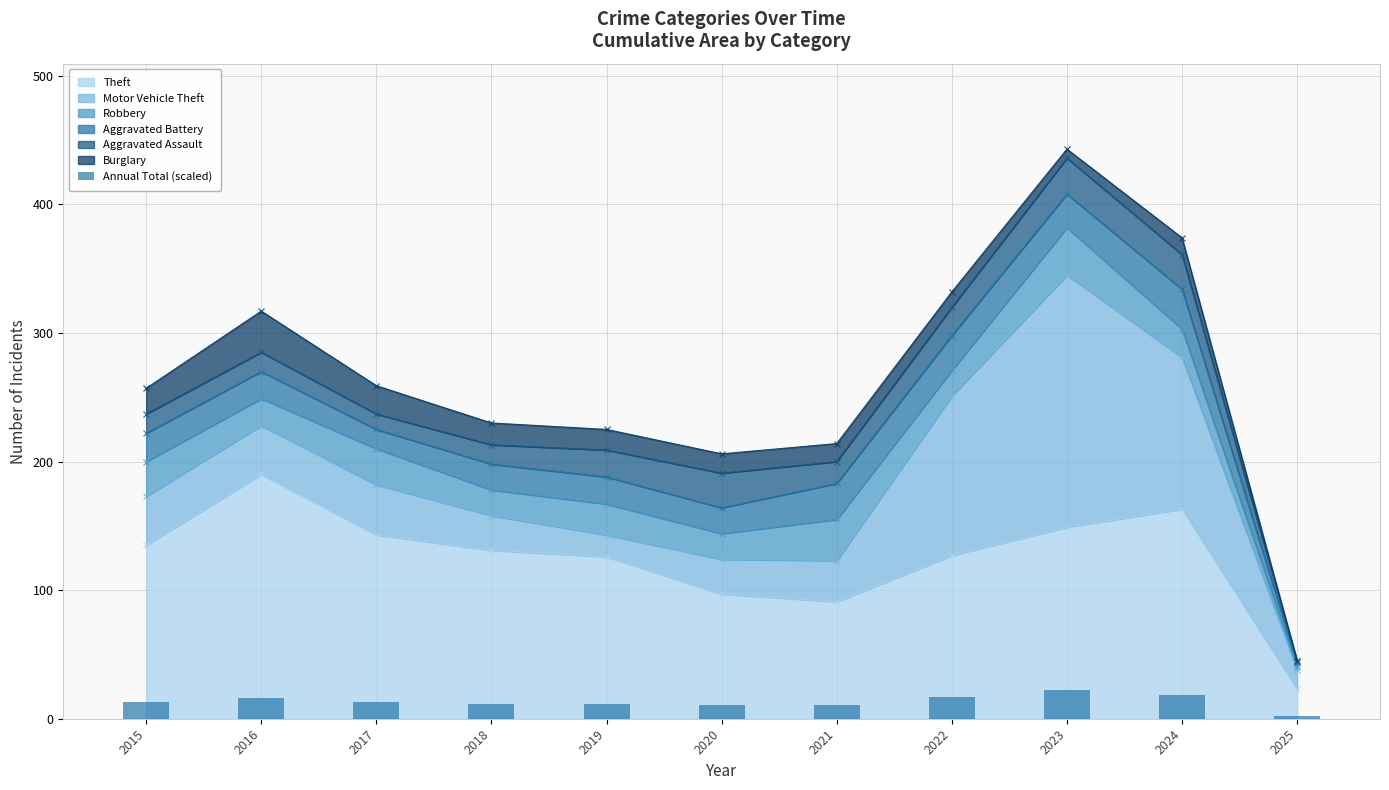

The chart shows a value of 2.2 at 2025. True or false?

True